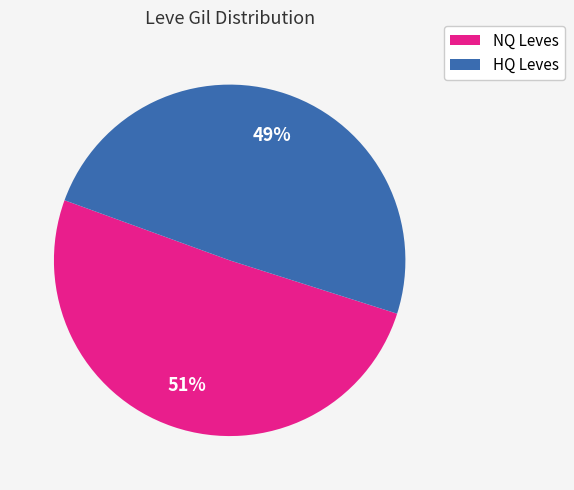

How many segments does this pie chart have?

2